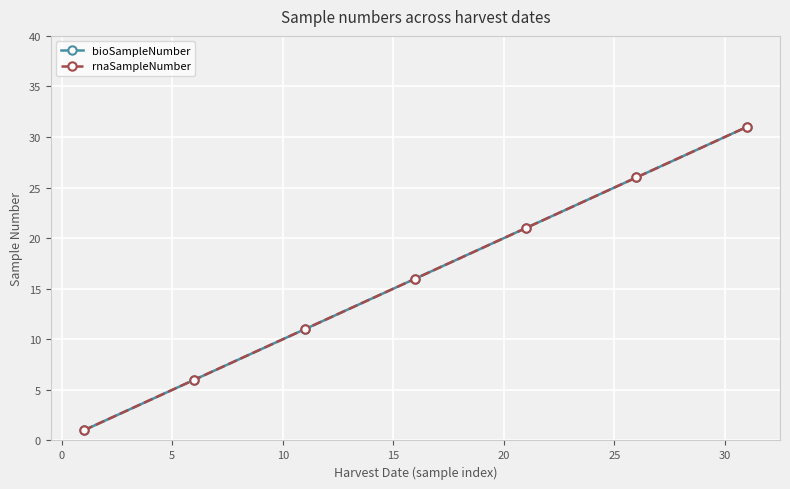

Does the chart have visible grid lines?

Yes